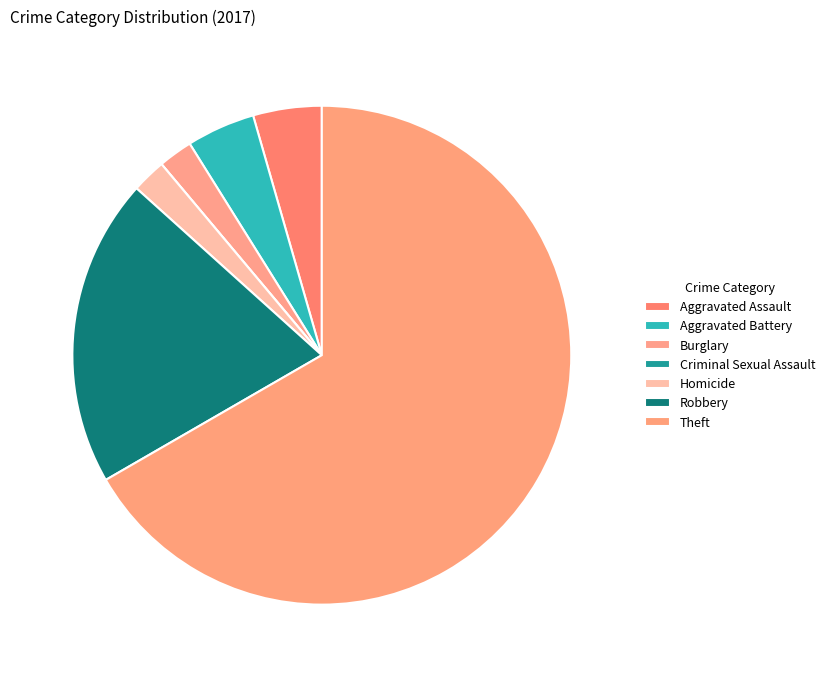

Is it true that Aggravated Assault is 1% of the pie?

False